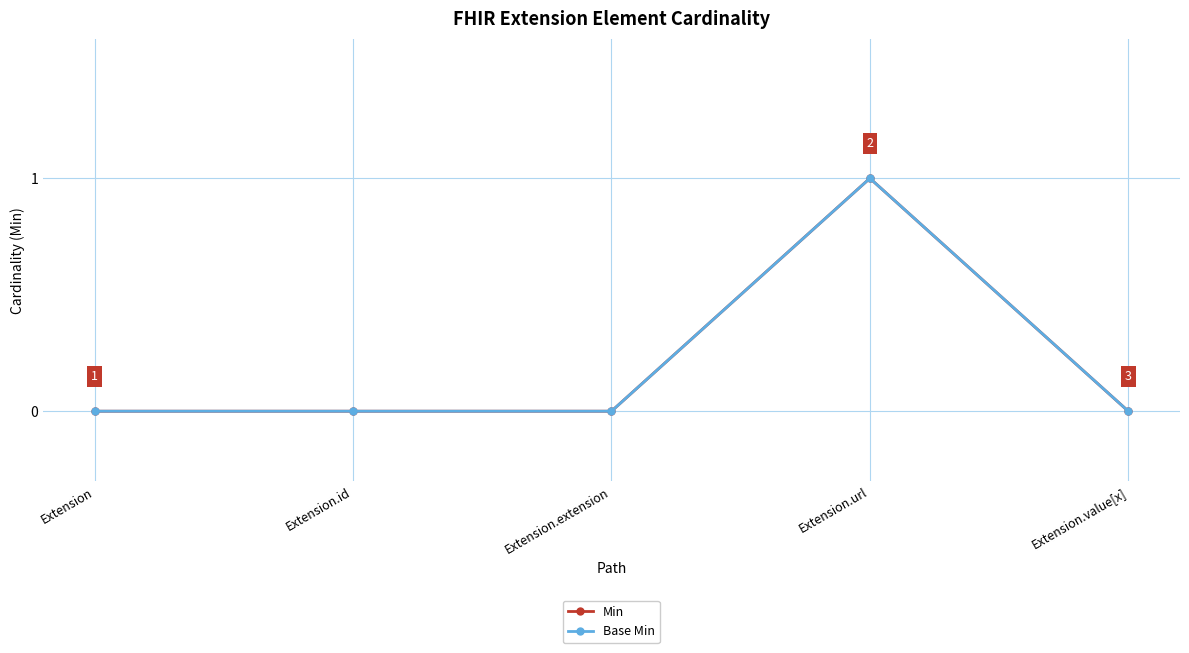

Where is the first local maximum for Base Min?

Extension.url